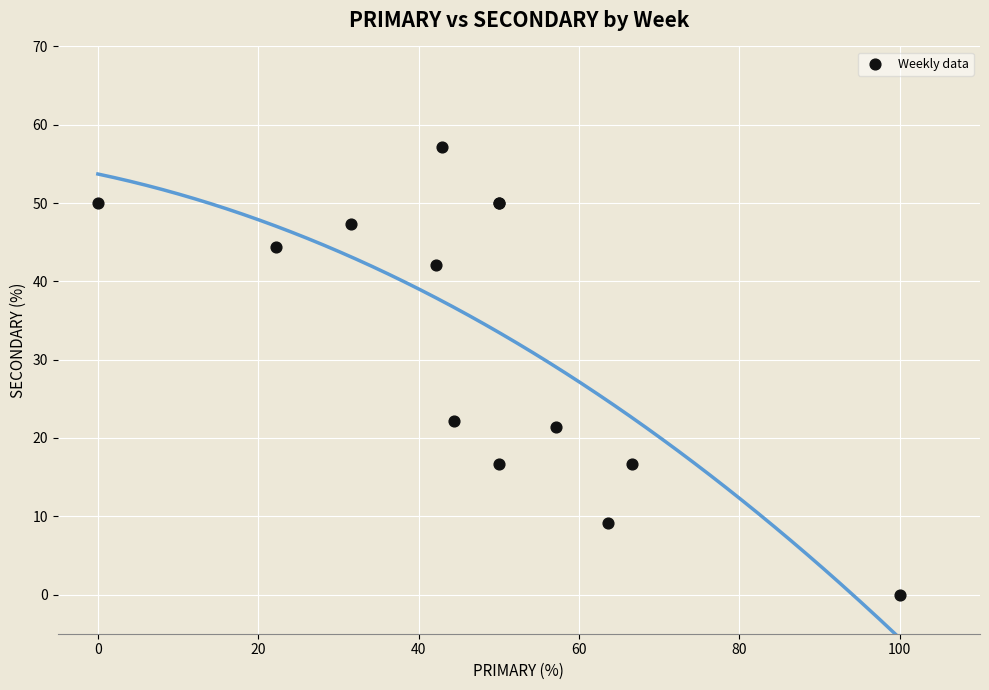

What Y value in the scatter plot is closest to 28?

22.2